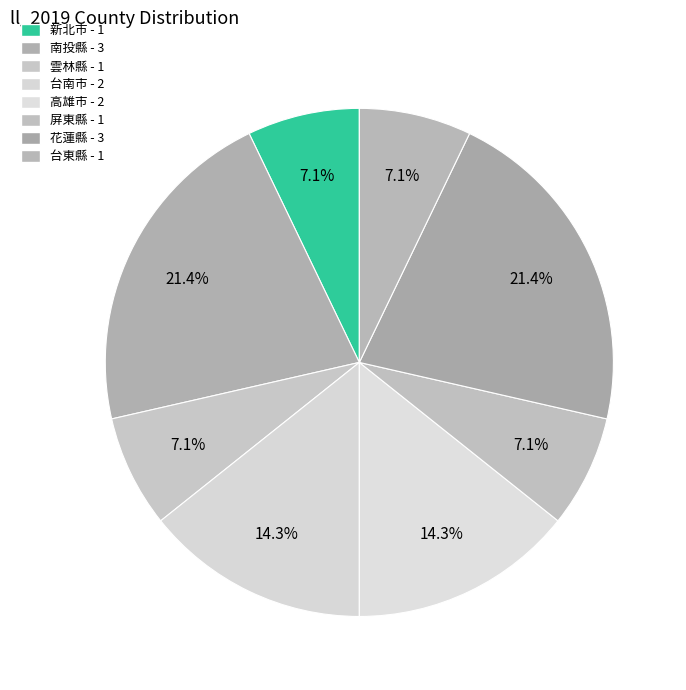

How much of the chart is everything except 南投縣?

78.6%